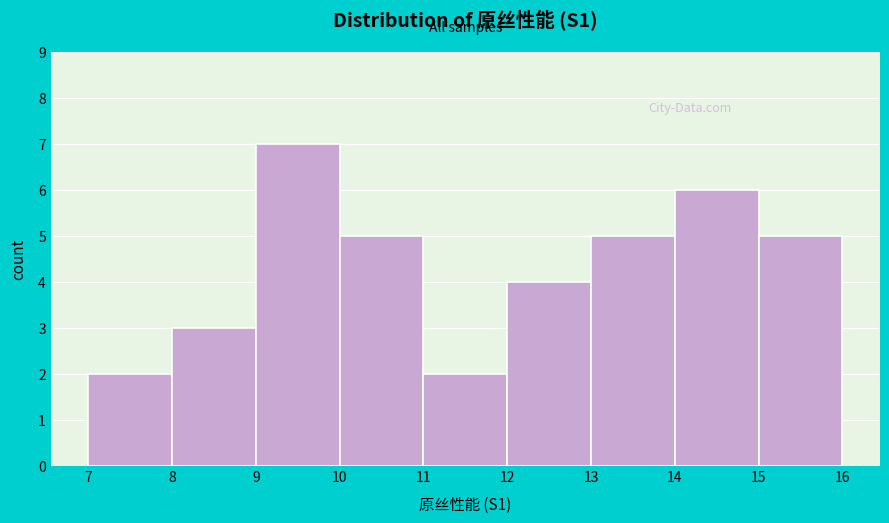

Reading left to right, transcribe this chart: for each bar, give the range it covers on the x-axis and its height. The values are not printed on the chart, so give them approximately, as read against the axis.

7 to 8: 2
8 to 9: 3
9 to 10: 7
10 to 11: 5
11 to 12: 2
12 to 13: 4
13 to 14: 5
14 to 15: 6
15 to 16: 5